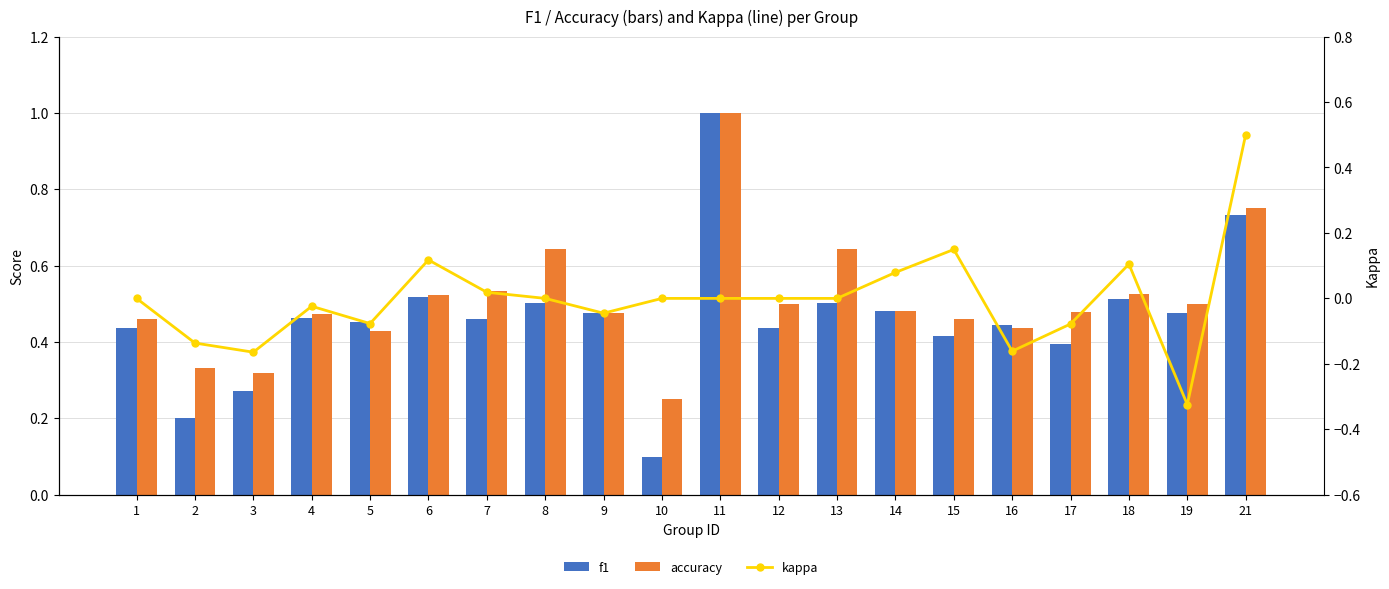

Count the f1 values in the range 0 to 1.

20